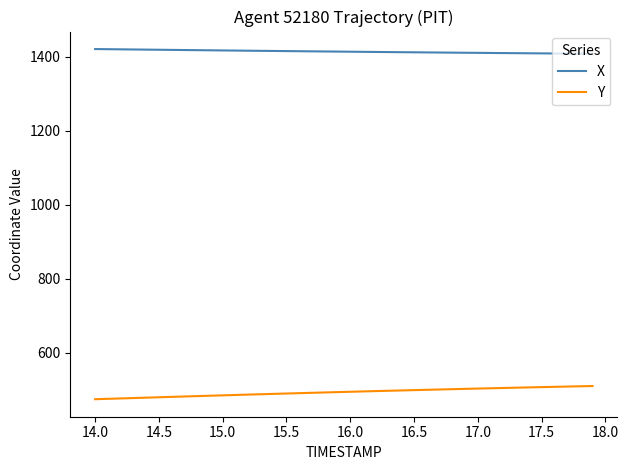

What are all the series names shown in the legend?

X, Y